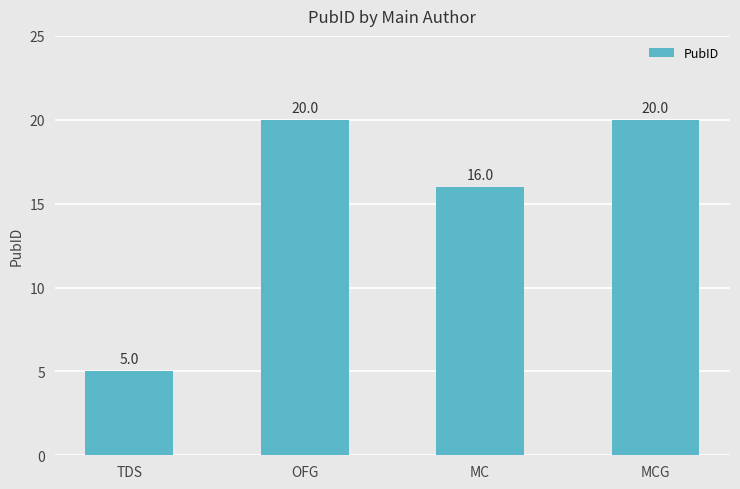

What is the smallest value displayed?

5